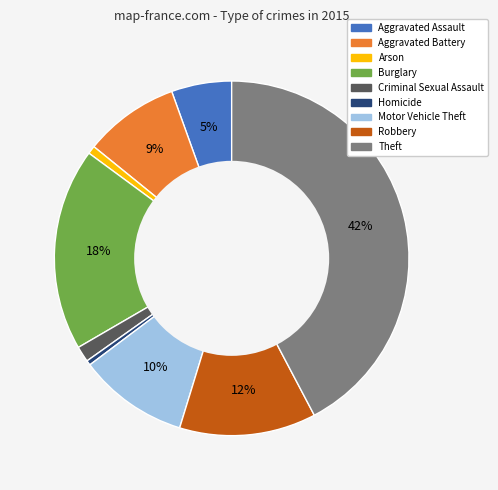

To the nearest percent, what percentage of the pie is Burglary?

18%